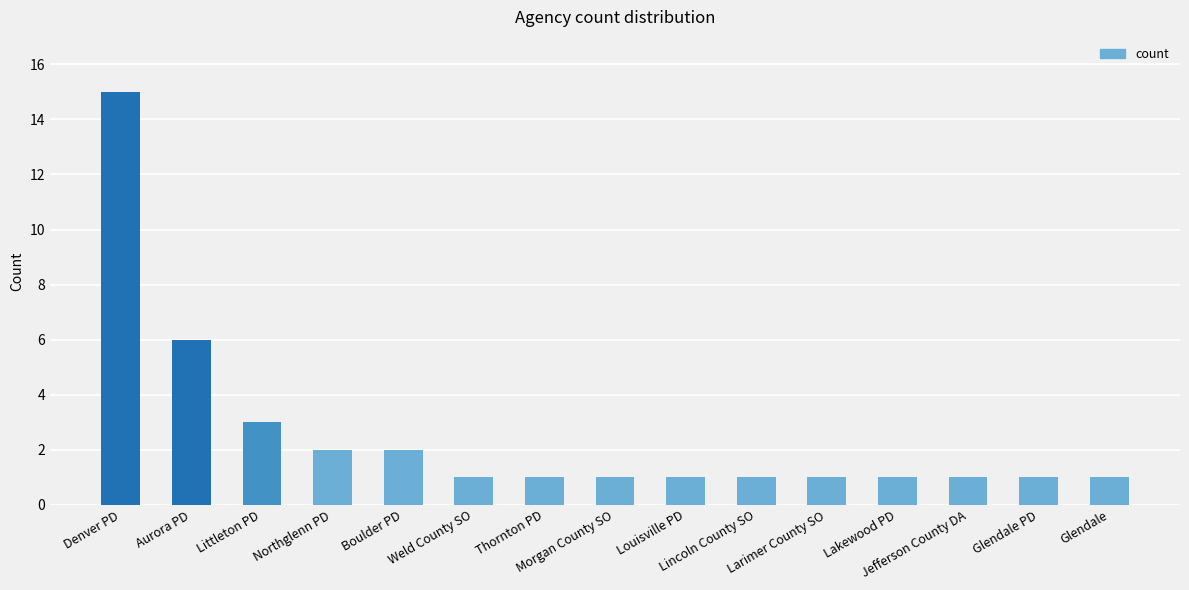

What is the greatest value displayed?

15